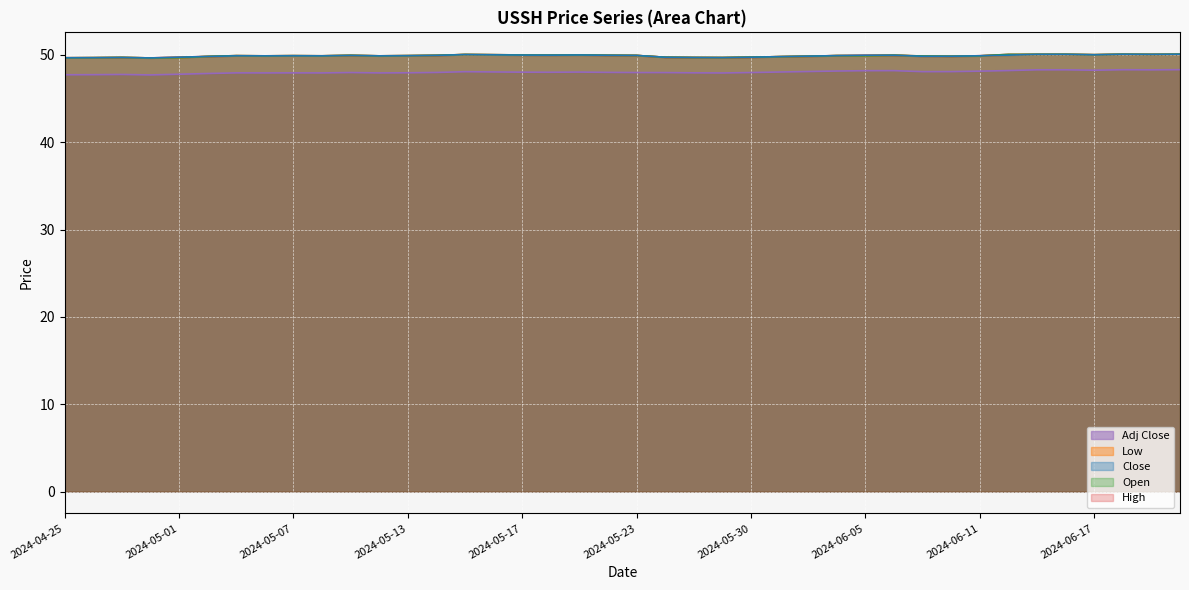

What is the highest value of the Close series?

50.1